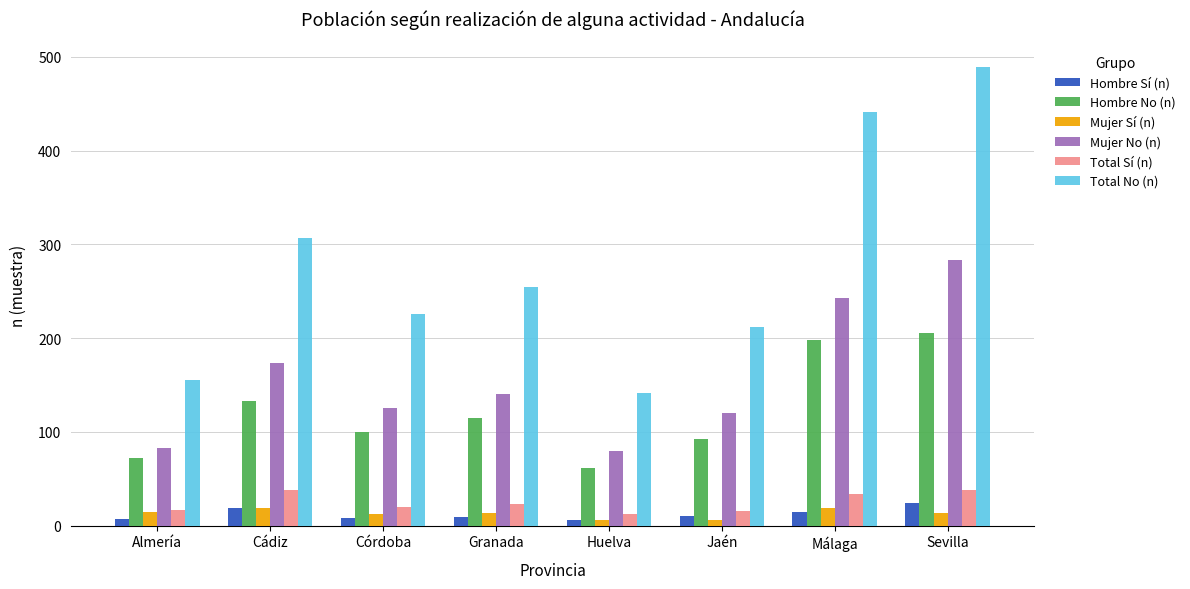

List the series in order of their peak value, highest first.

Total No (n), Mujer No (n), Hombre No (n), Total Sí (n), Hombre Sí (n), Mujer Sí (n)